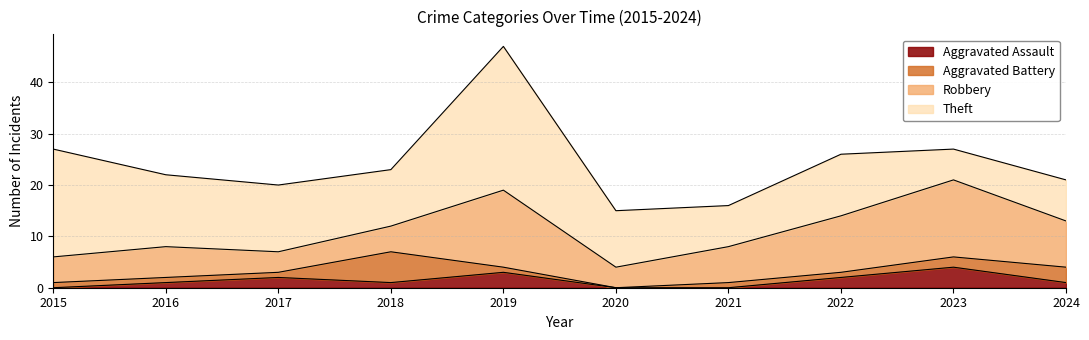

Is the value of Aggravated Battery at 2019 greater than the value of Theft at 2019?

No